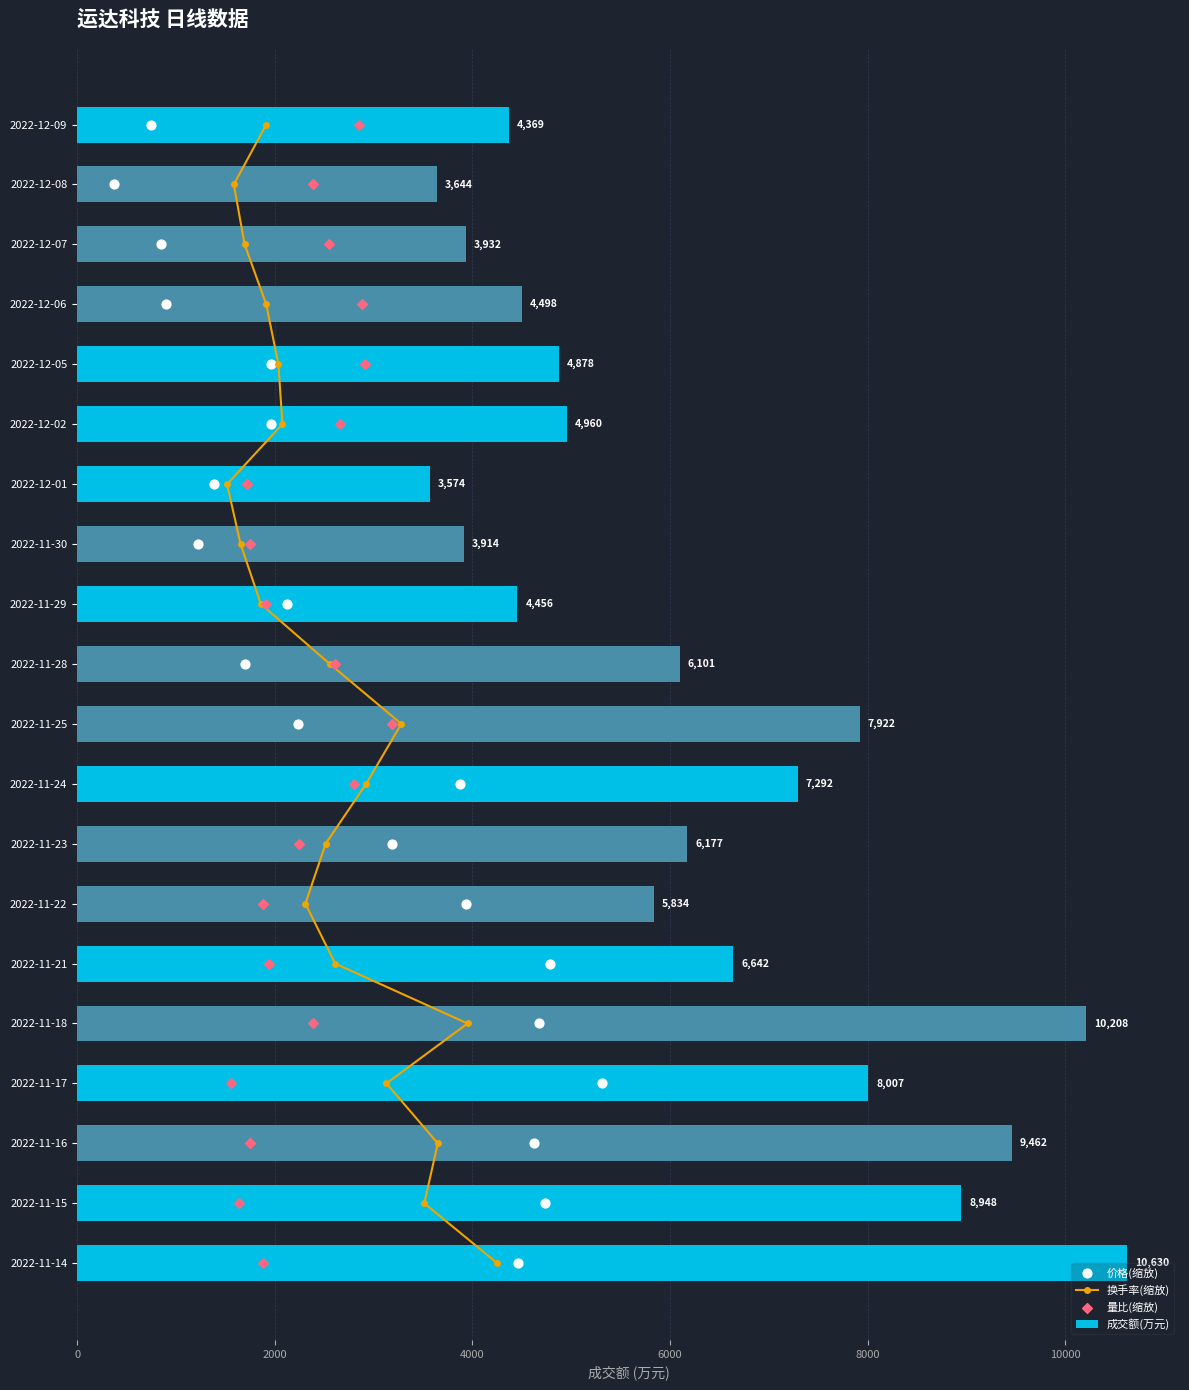

Which series has the largest Y range (max minus min)?

成交额(万元)